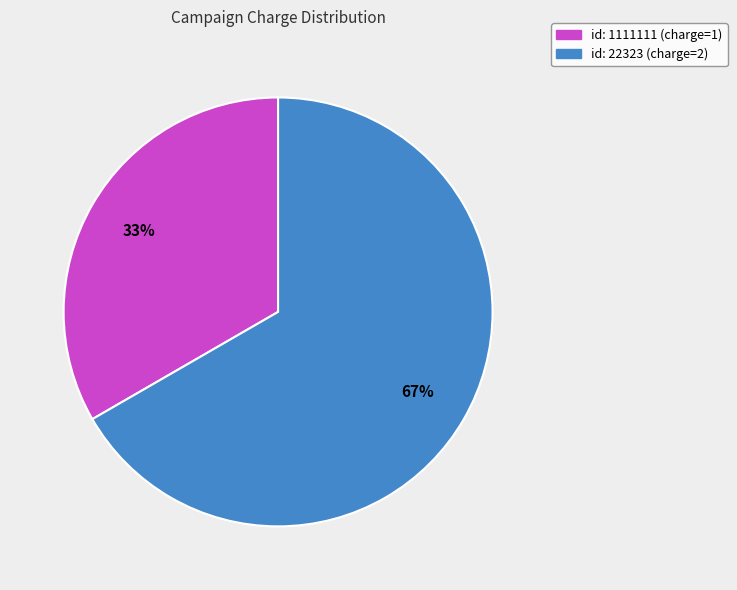

Is there a majority slice in this chart?

Yes